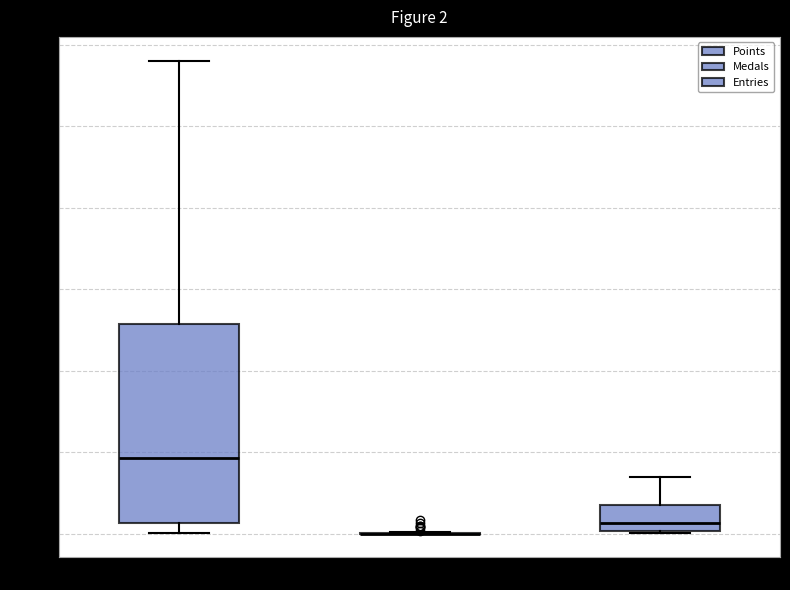

Comparing the boxes themselves (not the whiskers), which one is the tallest?

Points